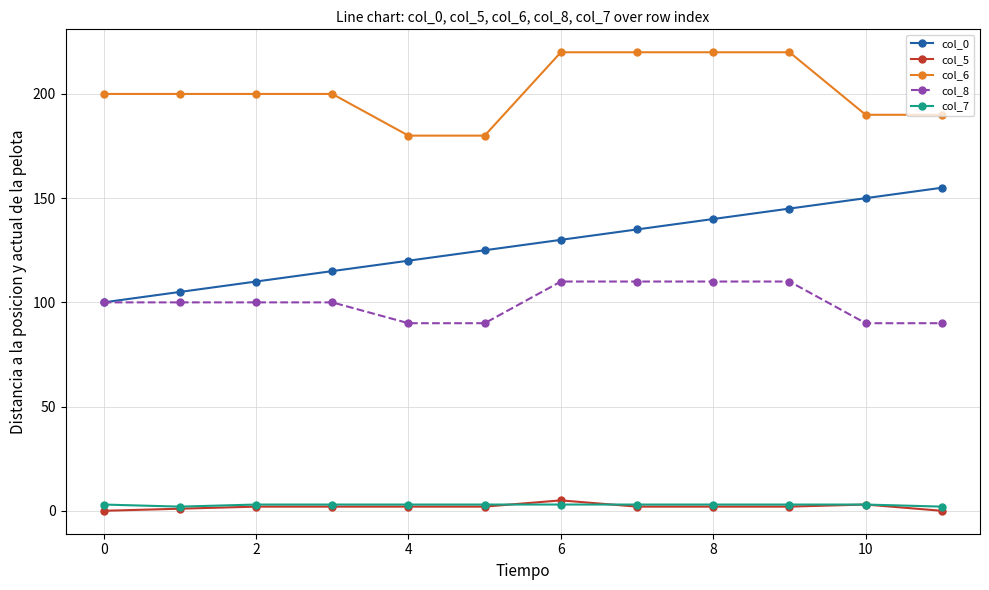

True or false: col_5 and col_8 cross at least once.

False